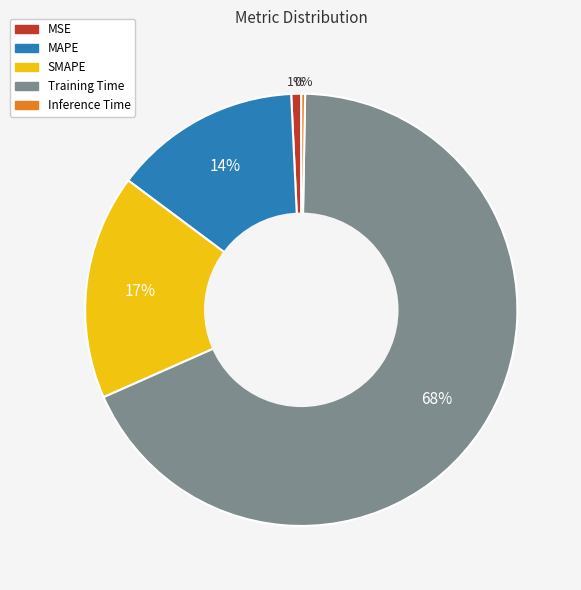

Does Training Time account for over 50% of the chart?

Yes